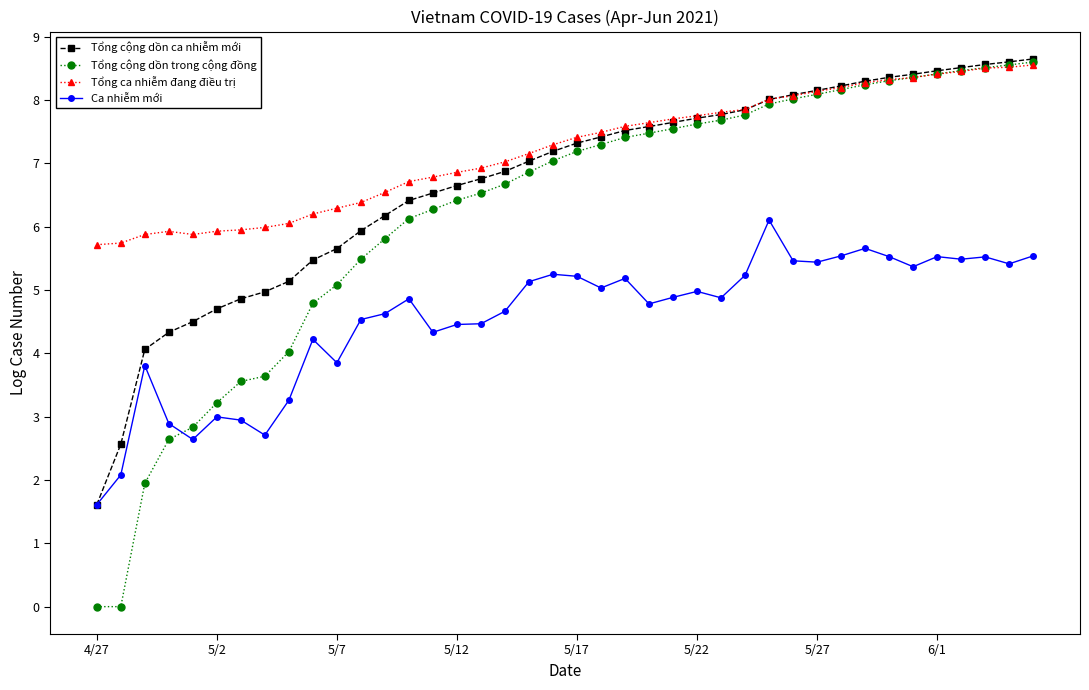

How many series are shown in this chart?

4